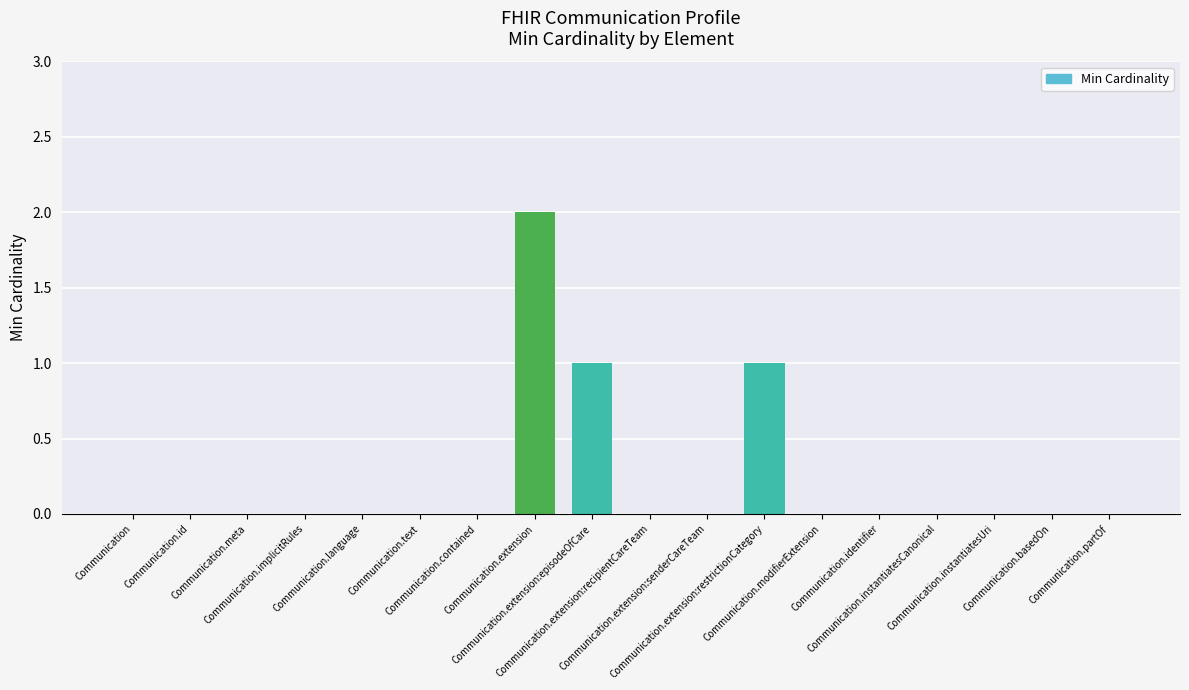

What is the sum of all values?

4